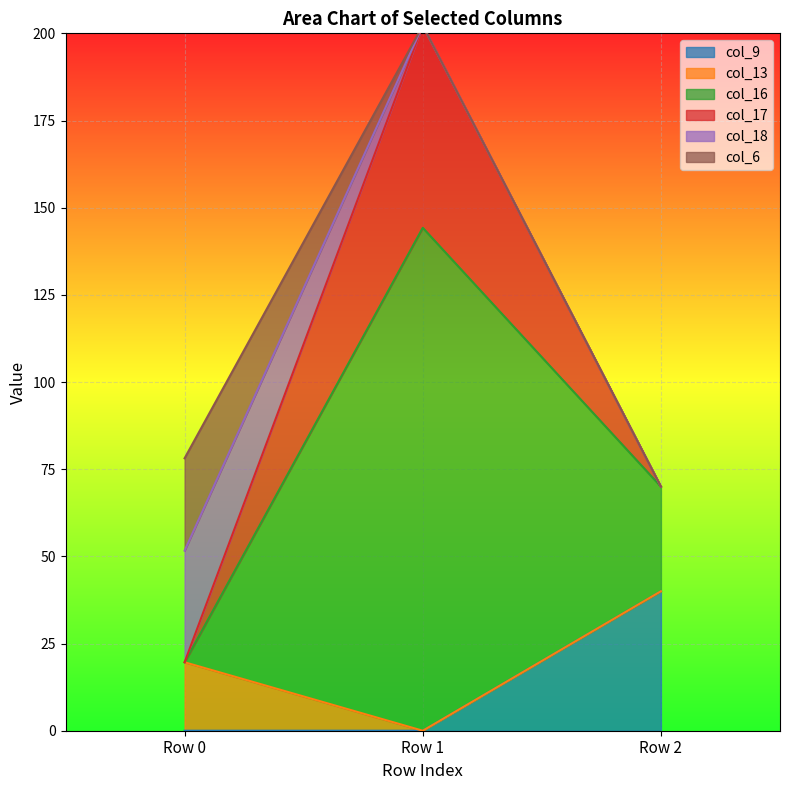

The value of col_9 at Row 1 is 0.0. True or false?

True